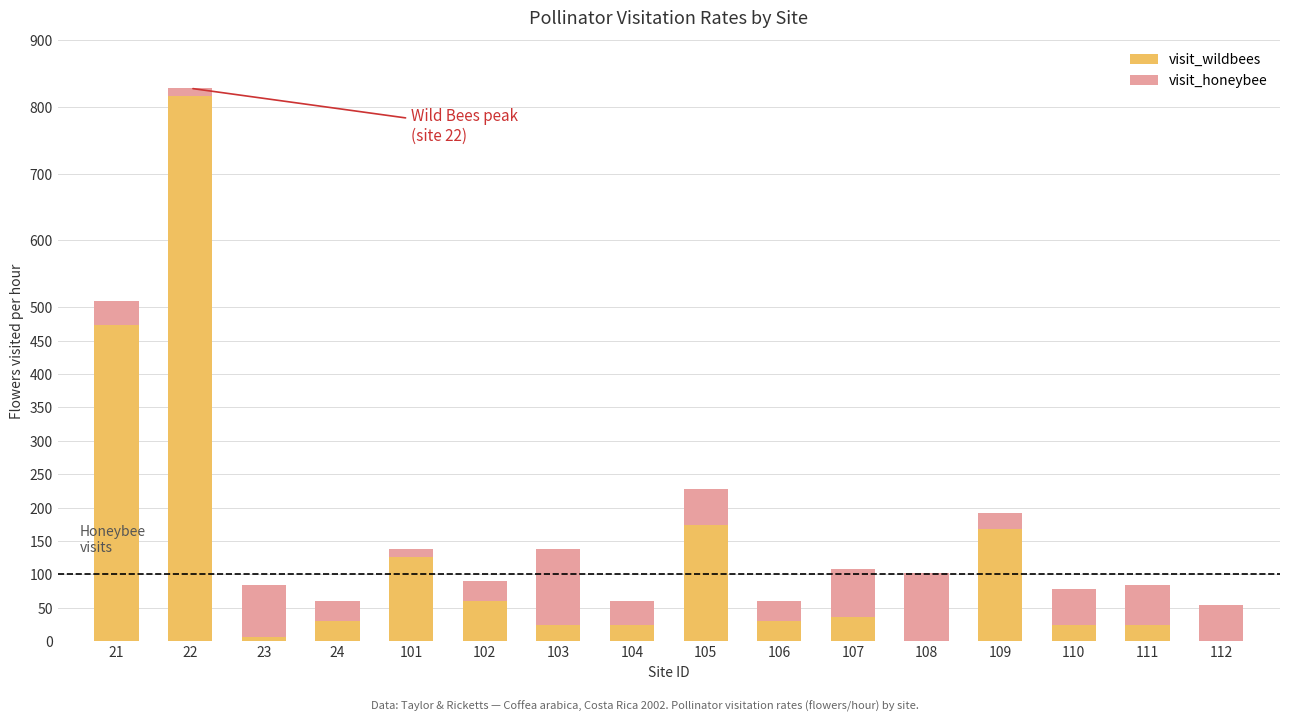

What is the maximum value for visit_wildbees?

816